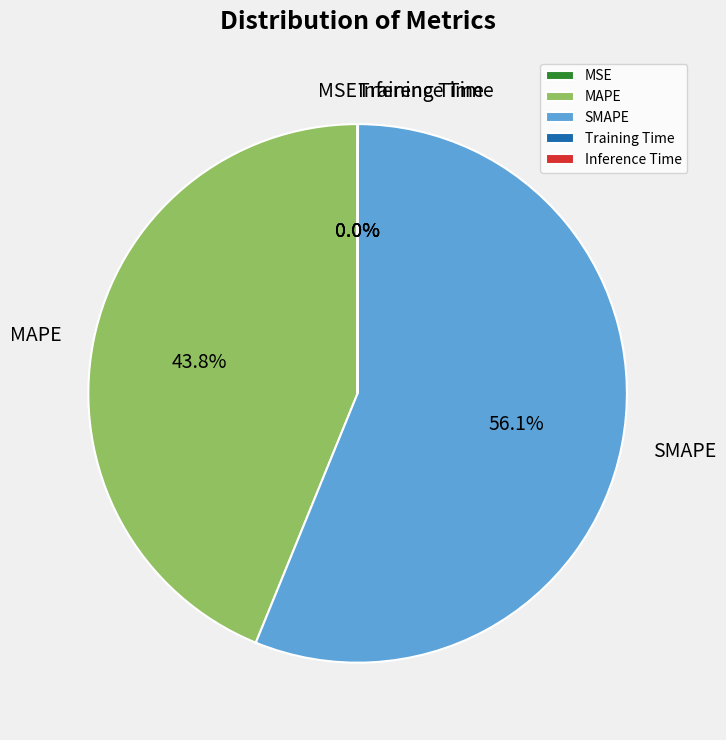

Which category accounts for the majority?

SMAPE